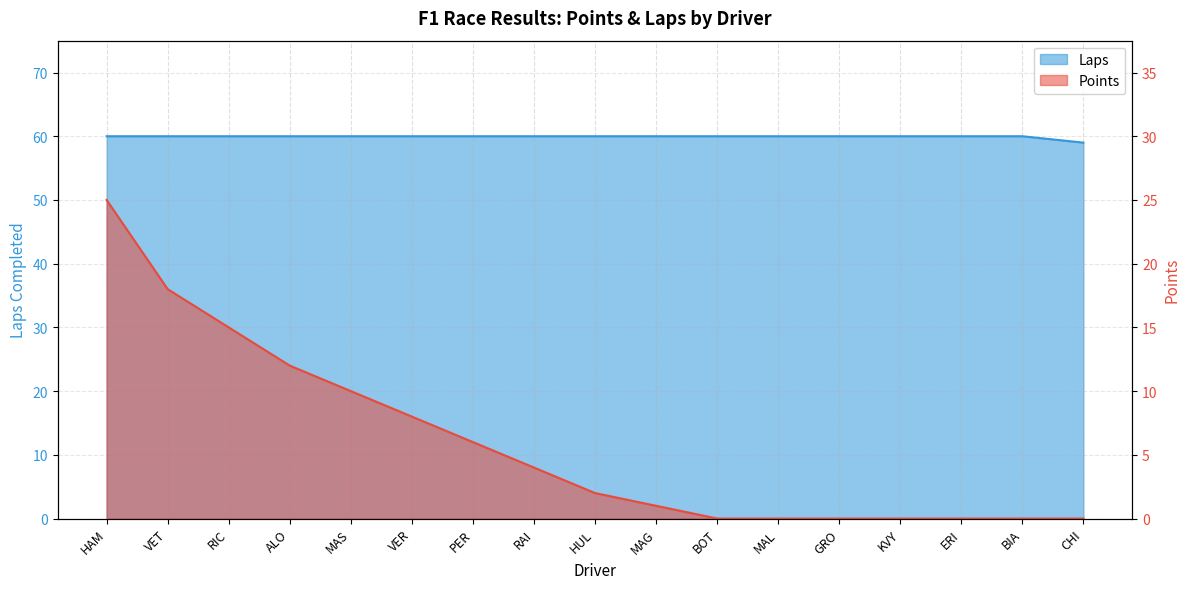

Count the Laps values in the range 60 to 61.

16